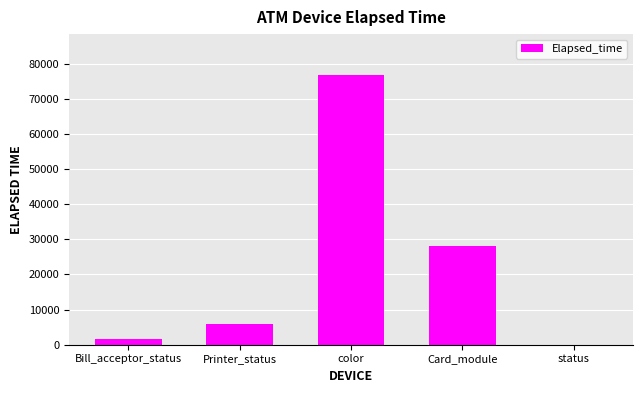

Is it true that the value at color is 76877?

True